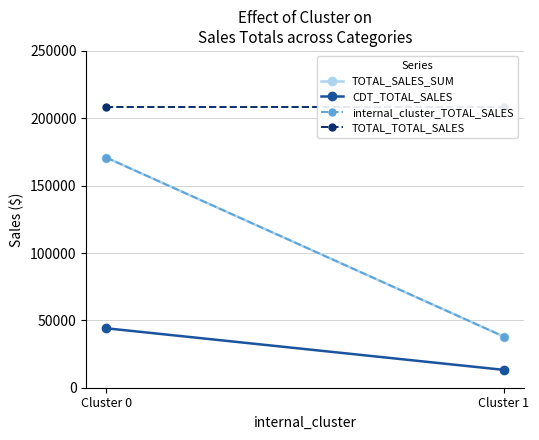

Which series has the largest total across all categories?

TOTAL_TOTAL_SALES